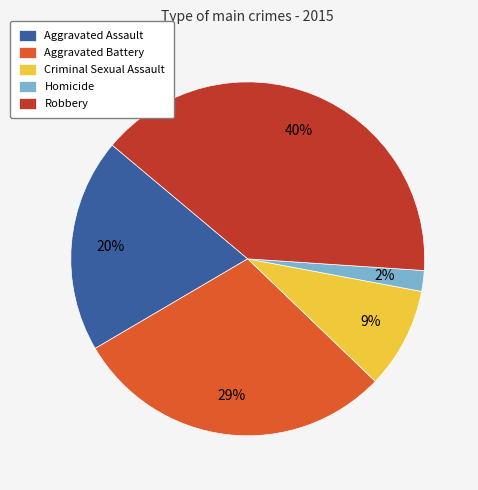

How many slices are in this pie chart?

5